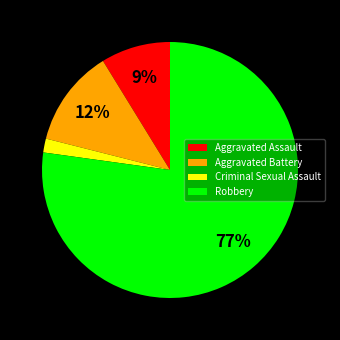

Do Robbery and Aggravated Assault together represent more than half of the pie?

Yes